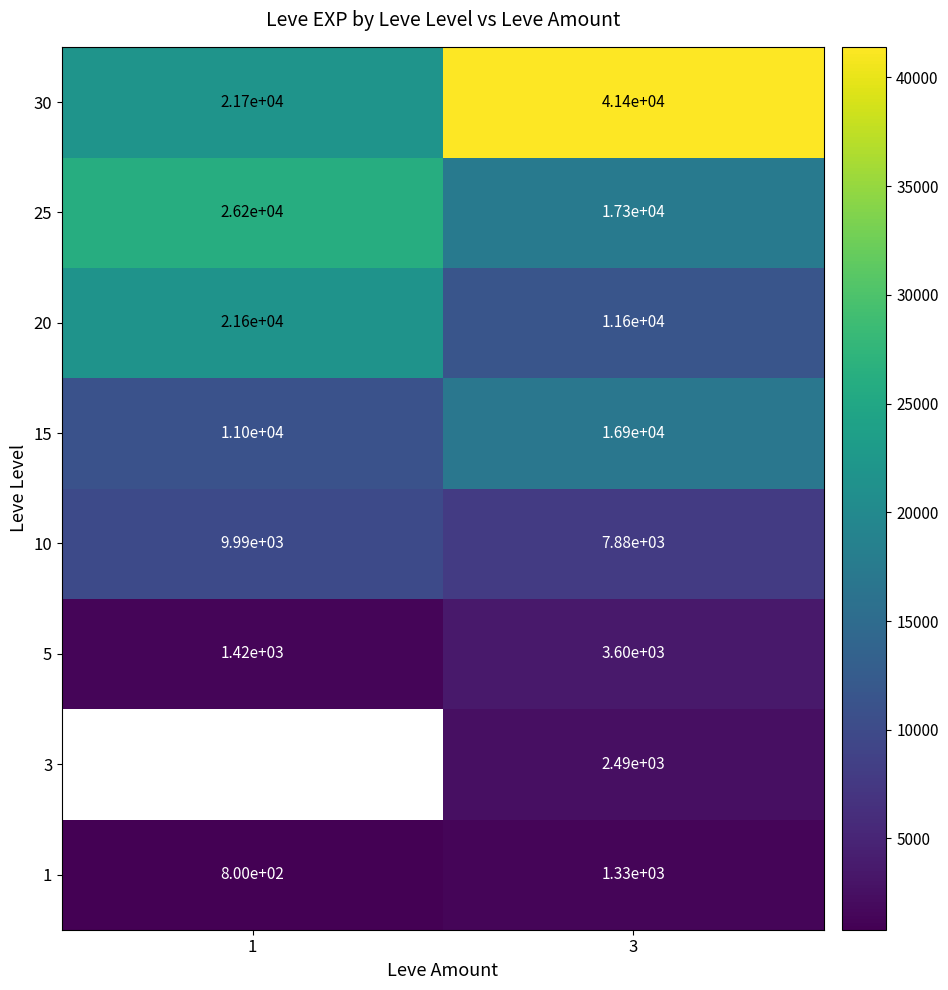

What is the difference between the highest and lowest values at 3?

40070